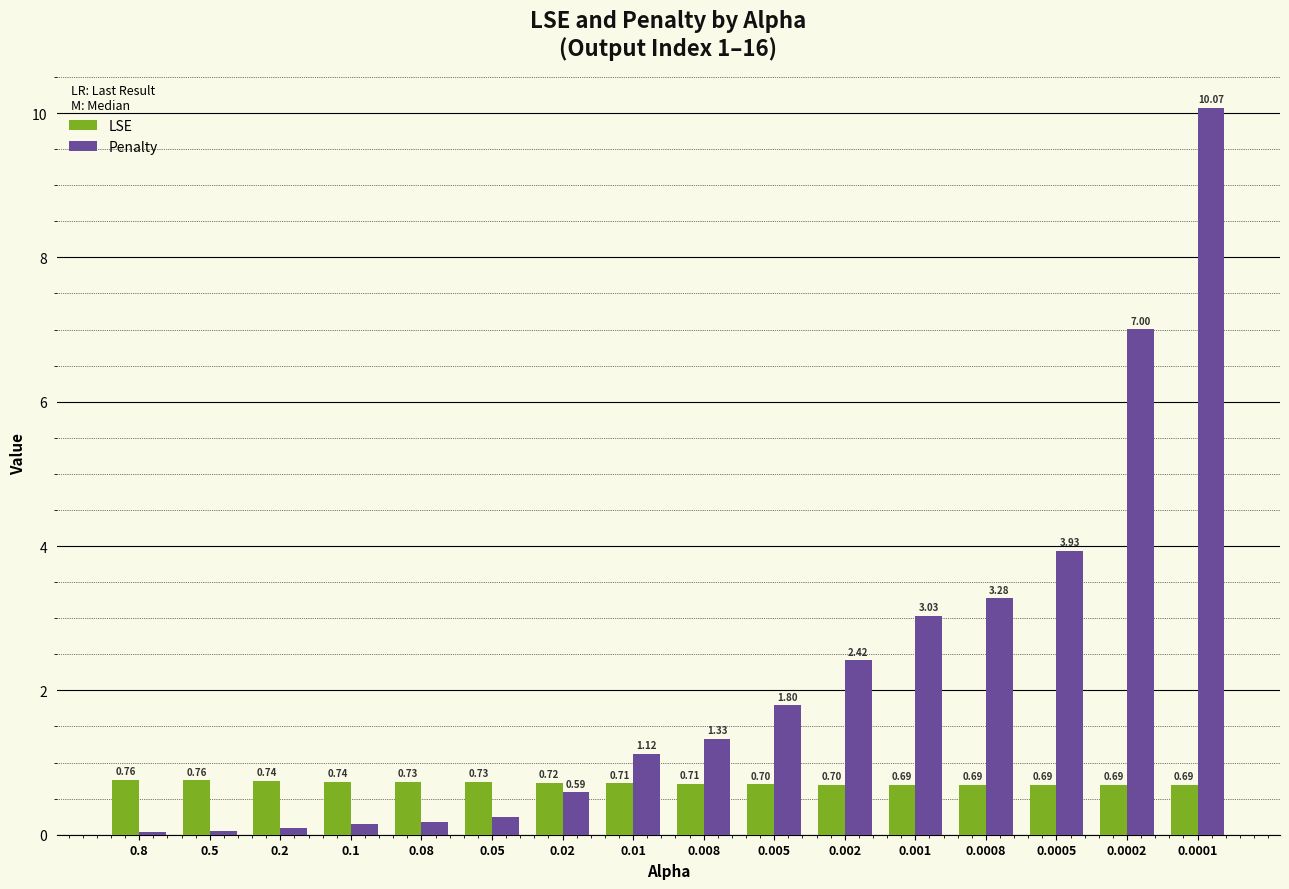

Which series changed the most between 0.5 and 0.02?

Penalty